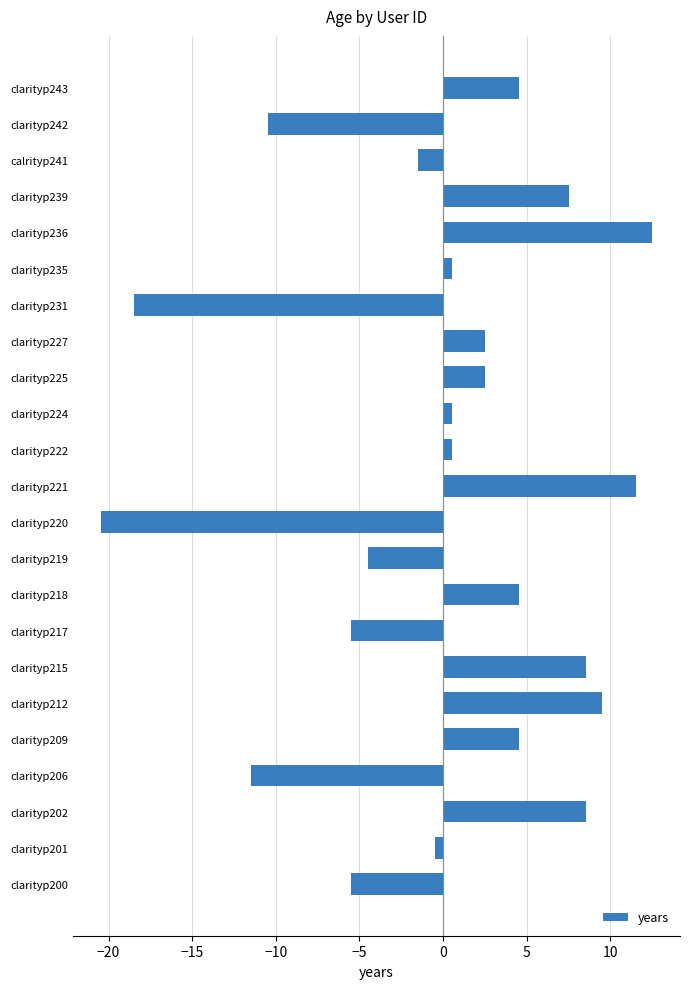

How many positive values are there?

14